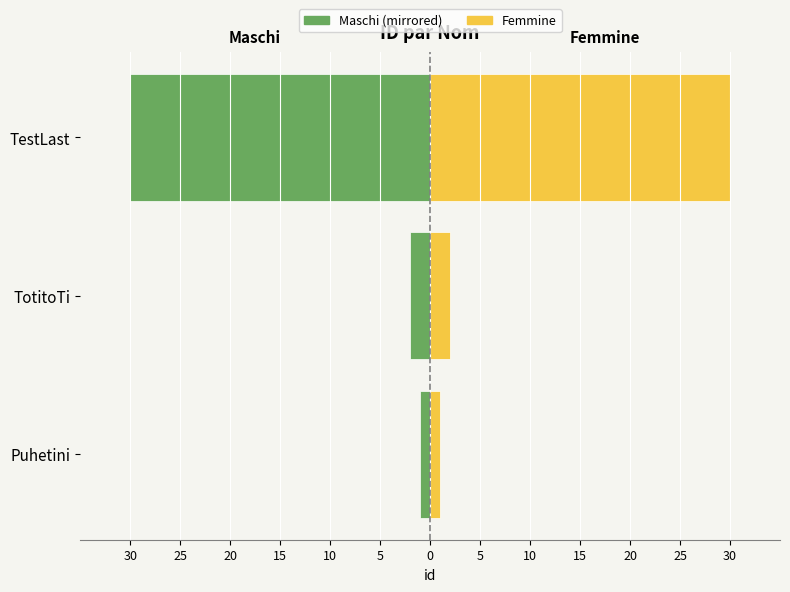

How many groups of bars are there?

3